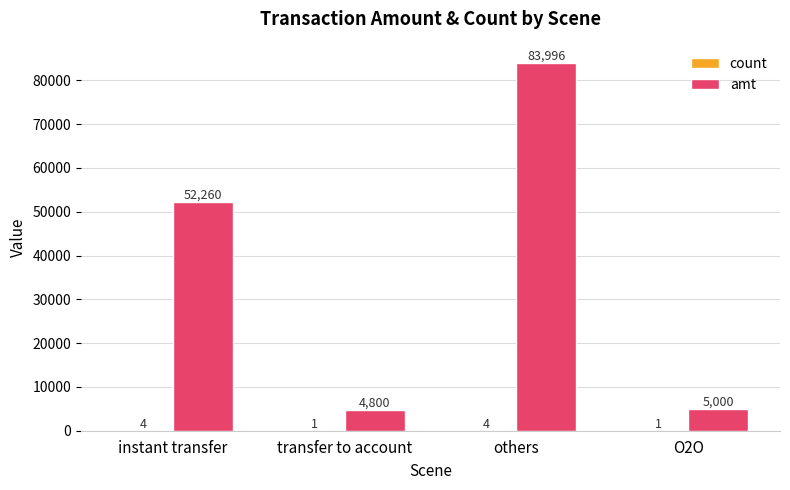

How many categories are shown in the chart?

4